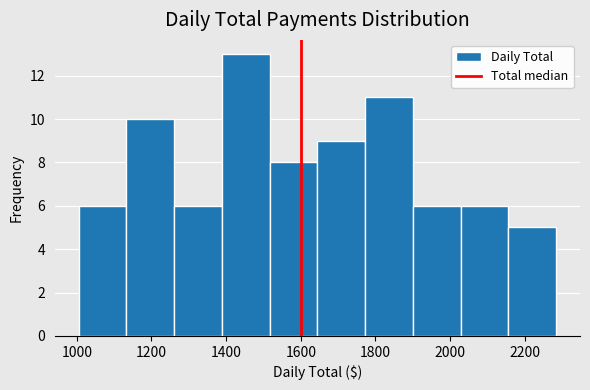

Which range on the x-axis has the tallest bar?

1380 to 1520